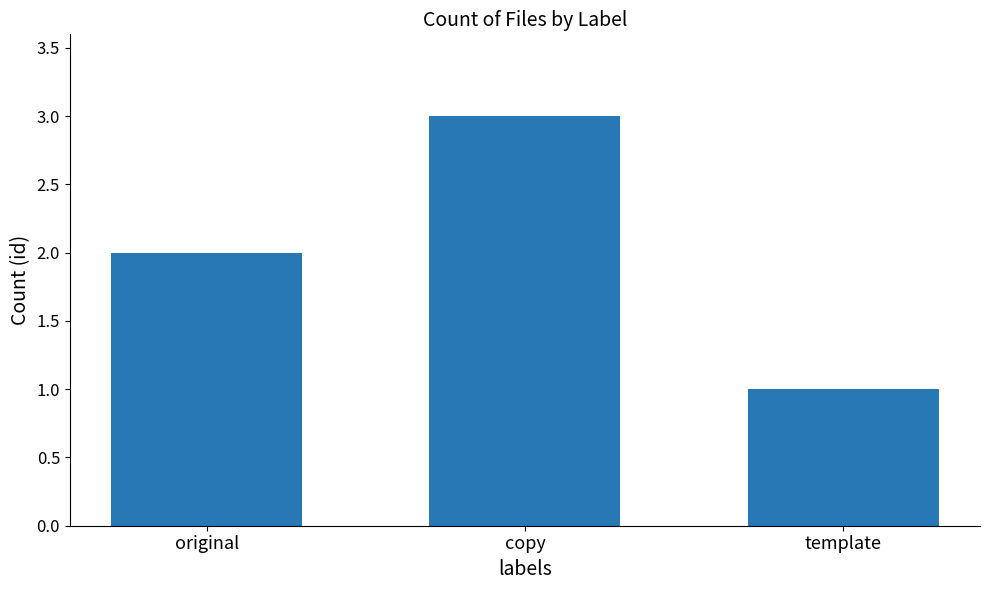

Reading left to right, list all the values displayed in this chart.

original=2	copy=3	template=1